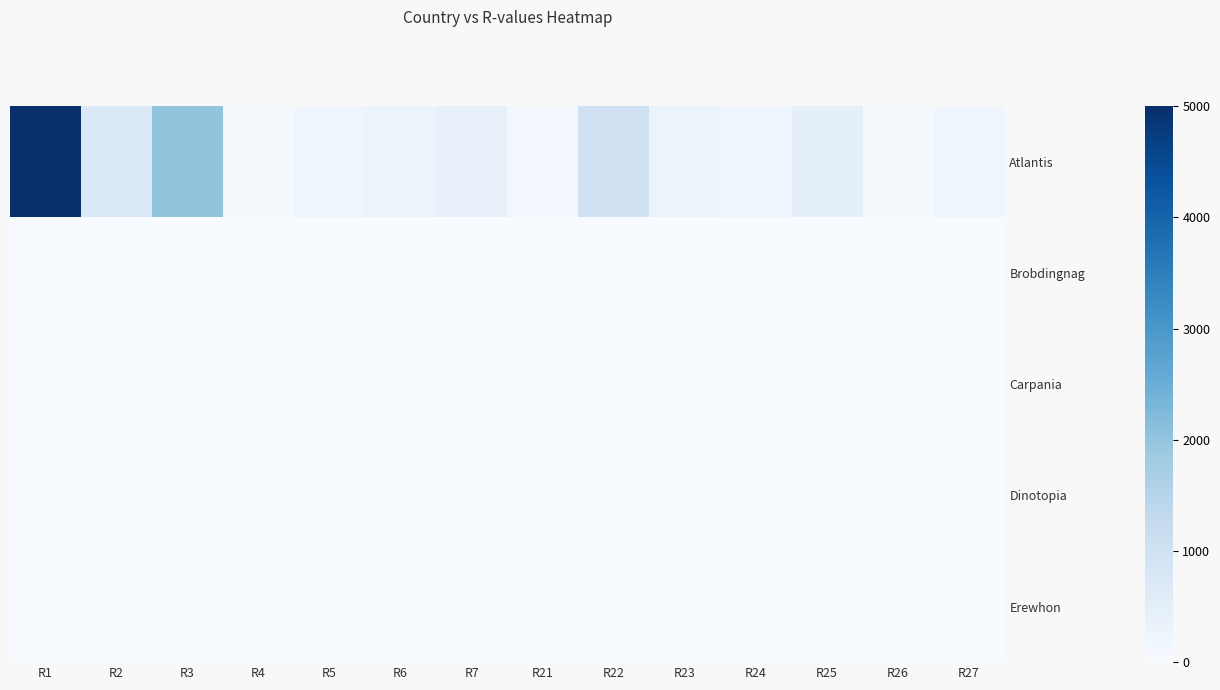

At how many categories does at least one series exceed 2716?

1